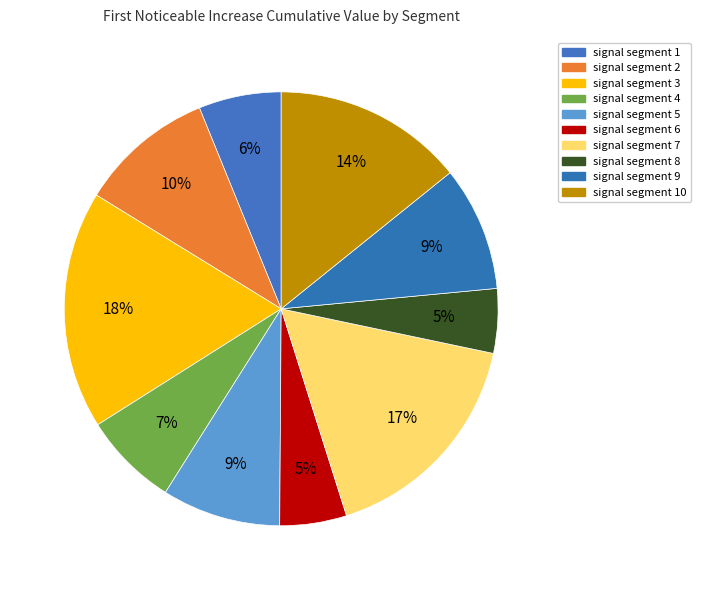

Does any single category account for the majority?

No